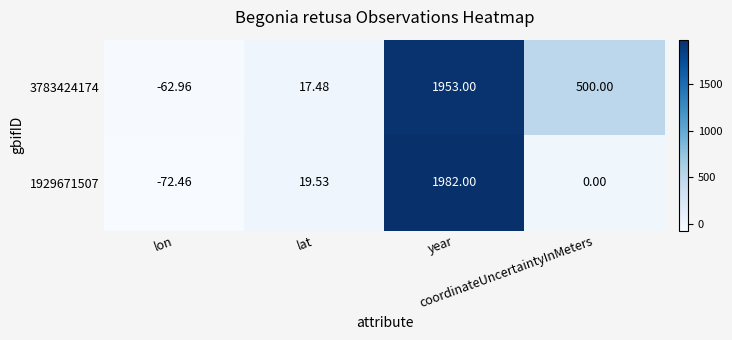

At how many categories does at least one series exceed 1390?

1